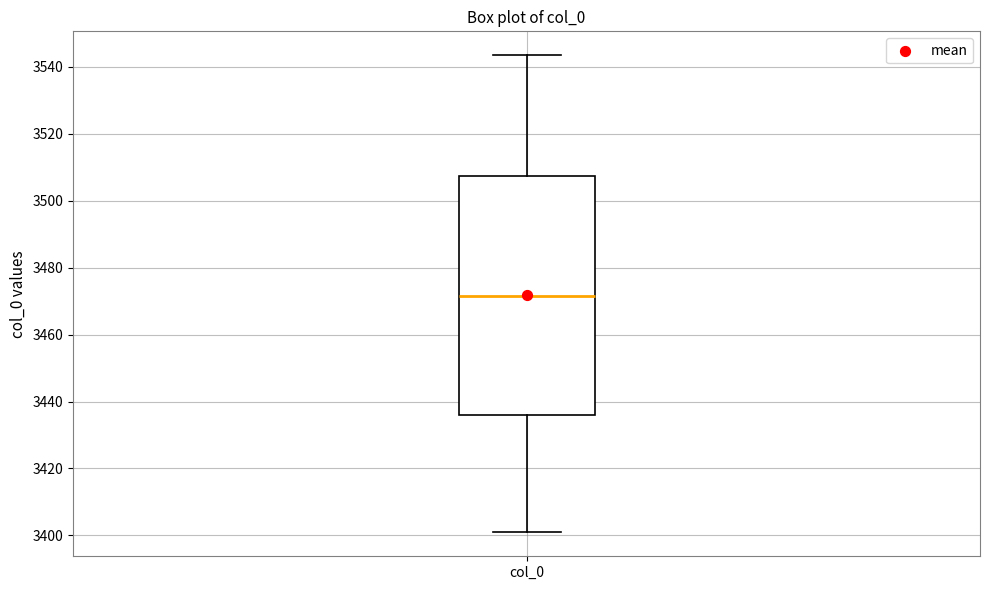

Read this box plot against the y-axis: the position of the median line, the range covered by the box, and the ends of both whiskers. The values are not printed on the chart, so give them approximately, as read against the axis.

median 3472, box 3436 to 3508, whiskers 3400 to 3544